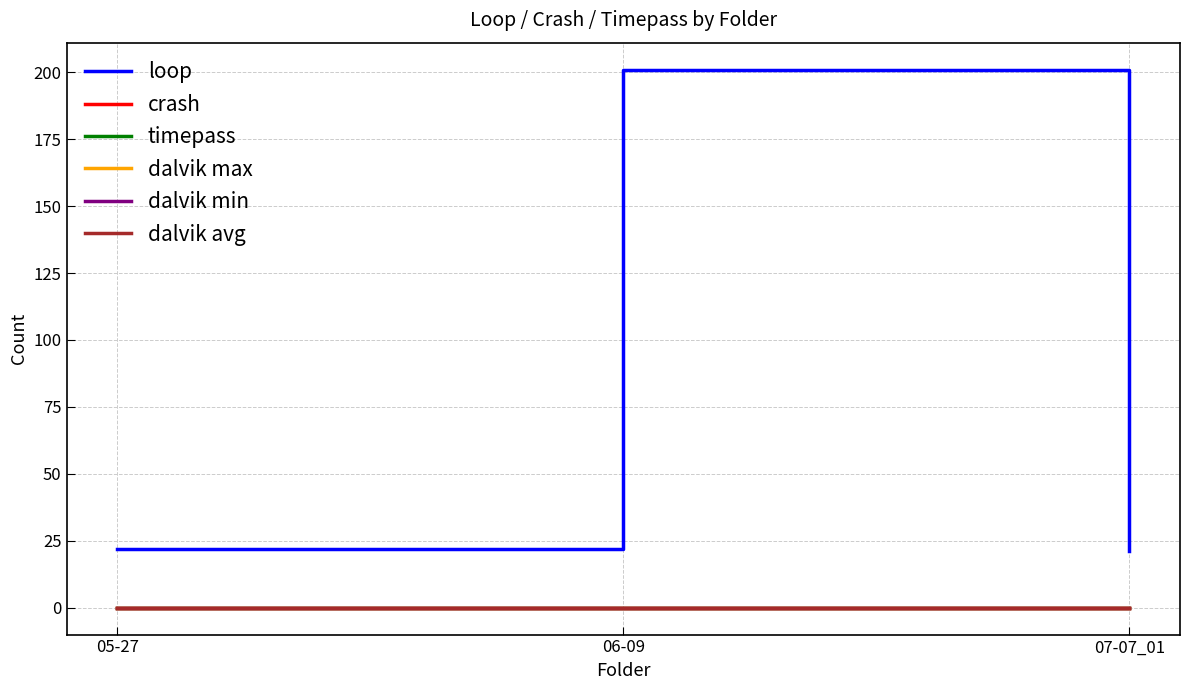

Does the chart display data point markers on the line(s)?

No